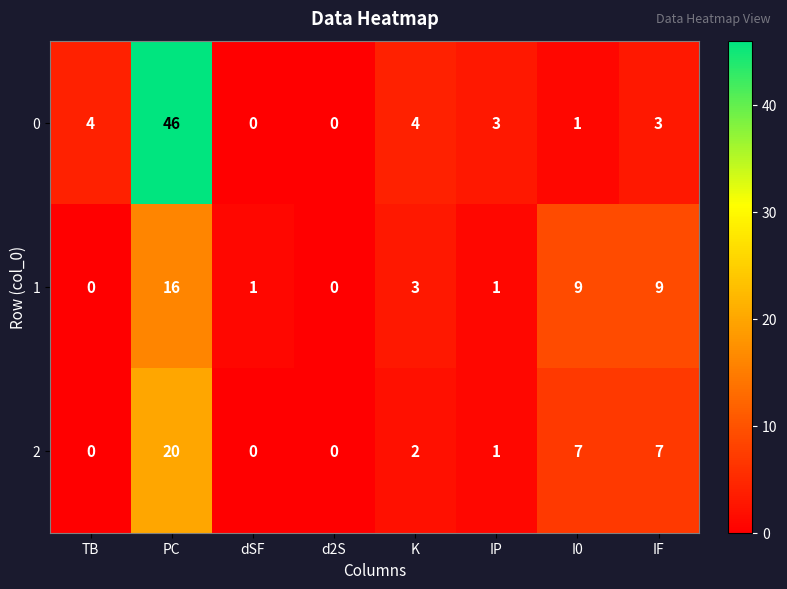

How many categories are shown in the chart?

8